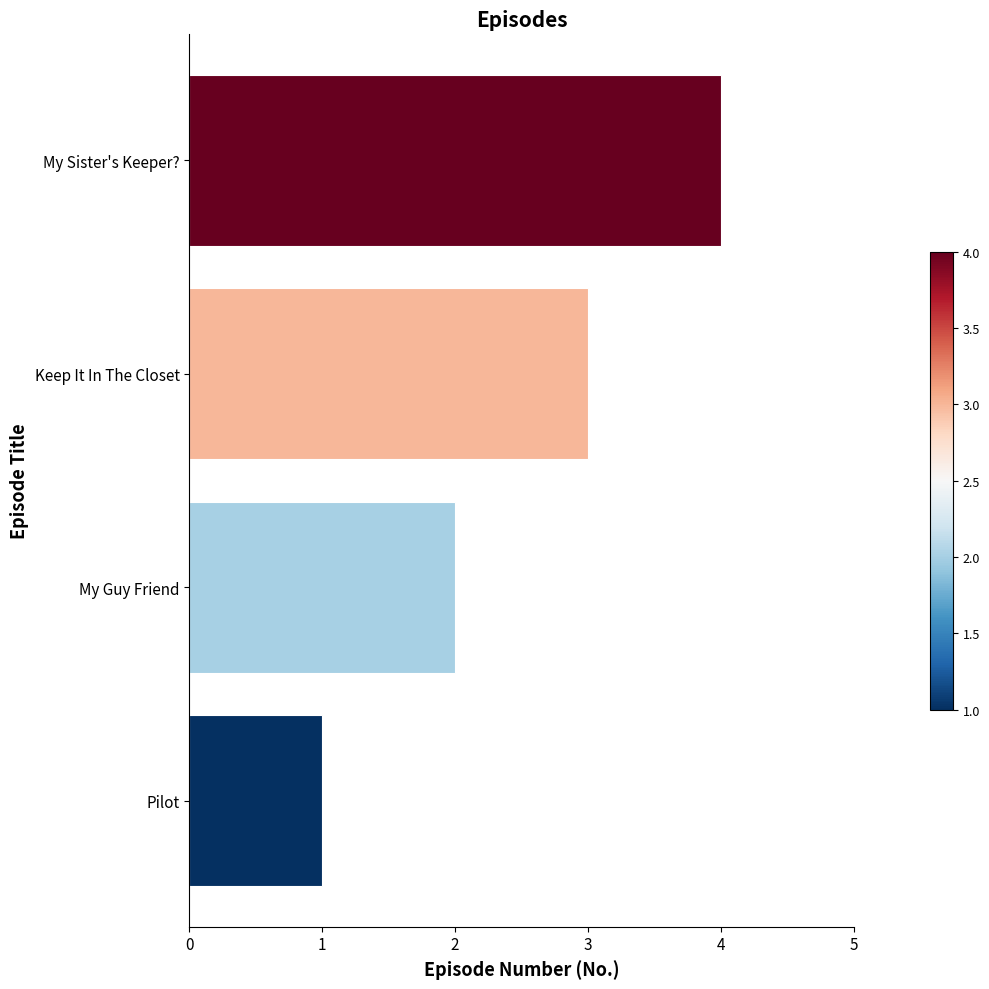

What is the sum of all values?

10